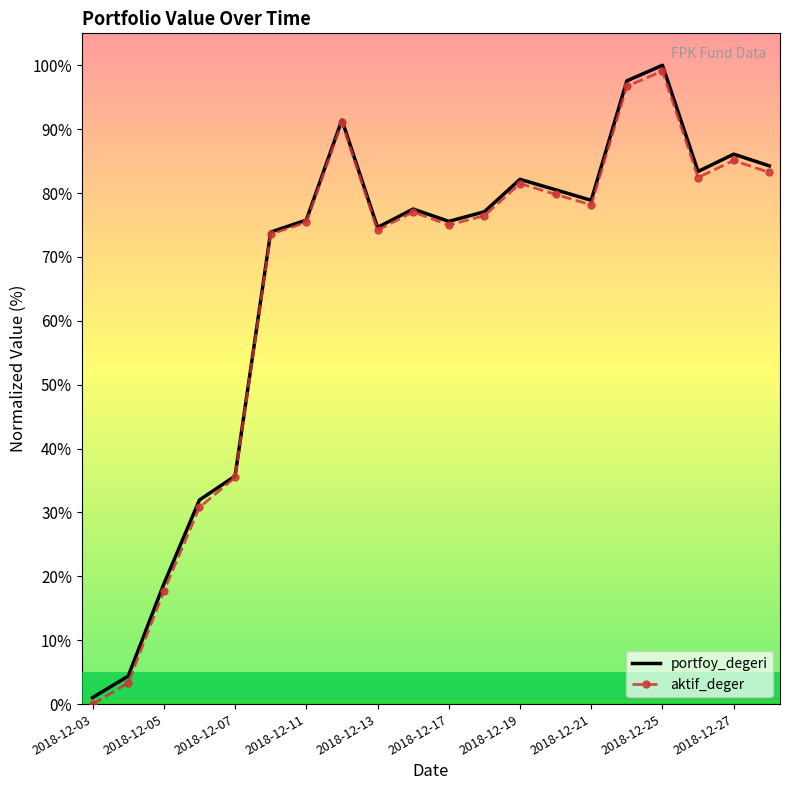

What is the maximum value for portfoy_degeri?

100.0